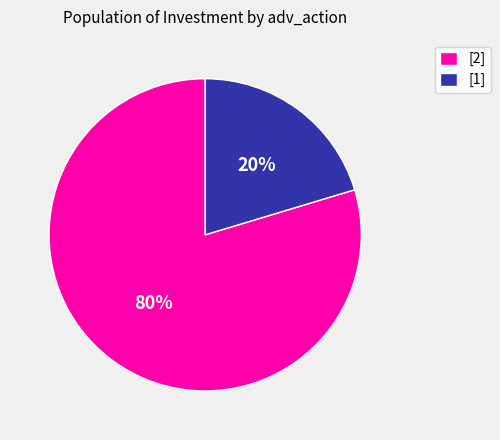

To the nearest percent, what portion does [2] represent?

80%